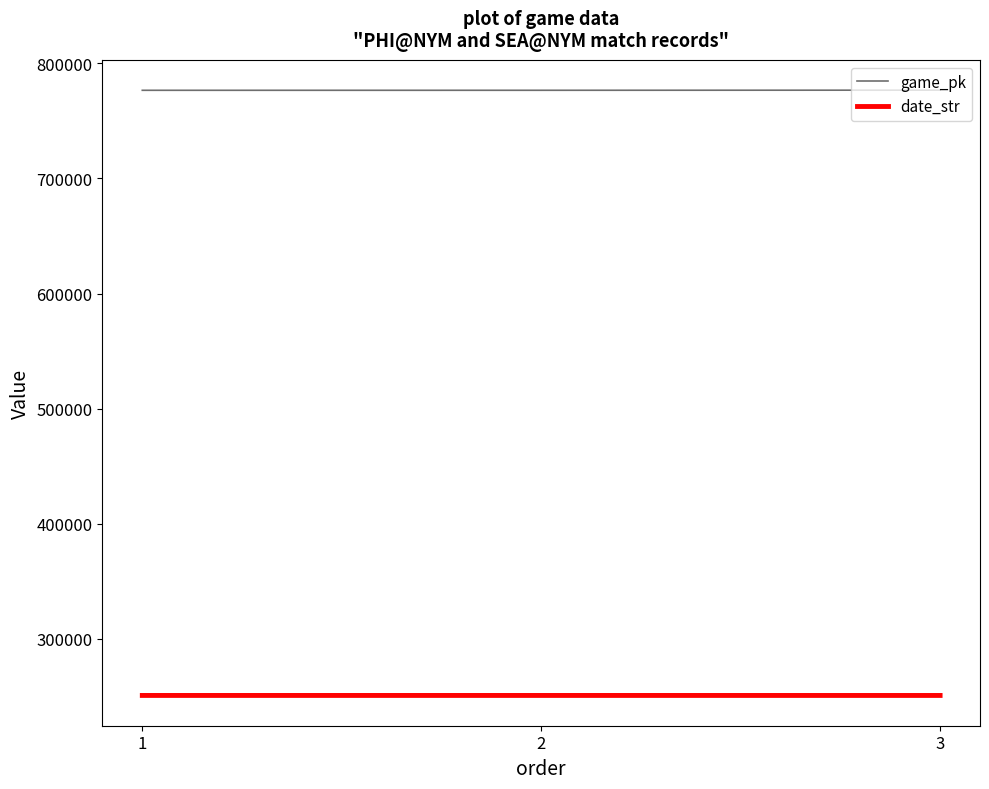

What is the sum of the date_str values at 1 and 2?

501651